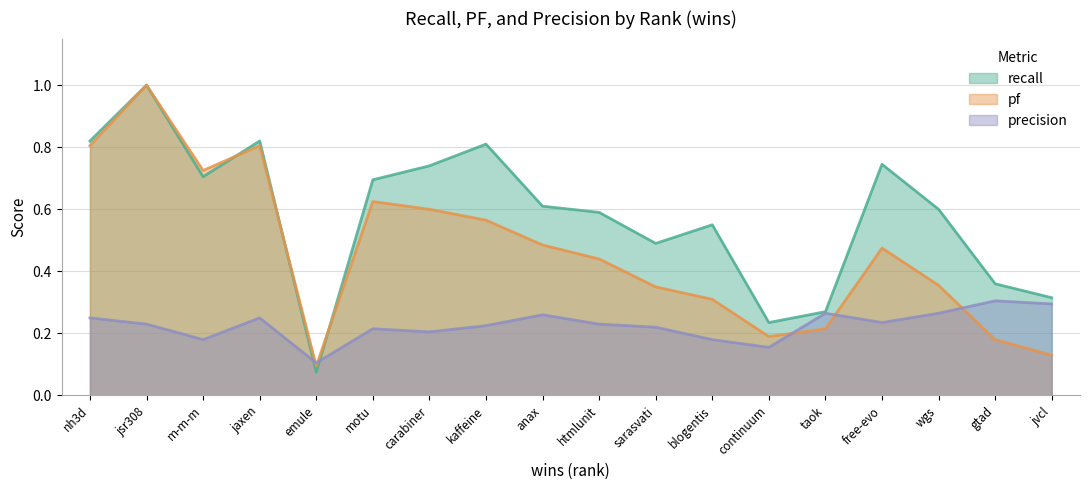

What is the maximum value shown in the chart?

1.0